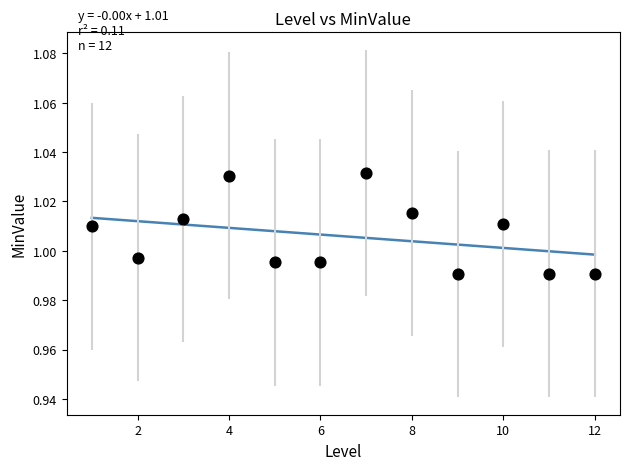

What is the range of X values (max minus min)?

11.0